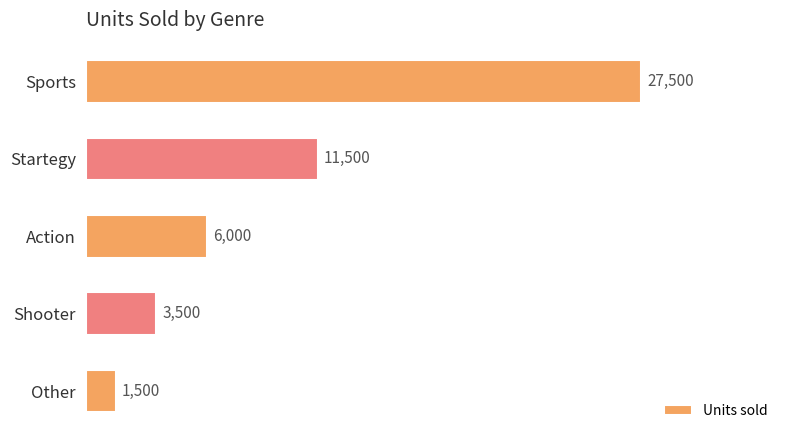

Reading top to bottom, what are all the values shown in this chart?

27500	11500	6000	3500	1500